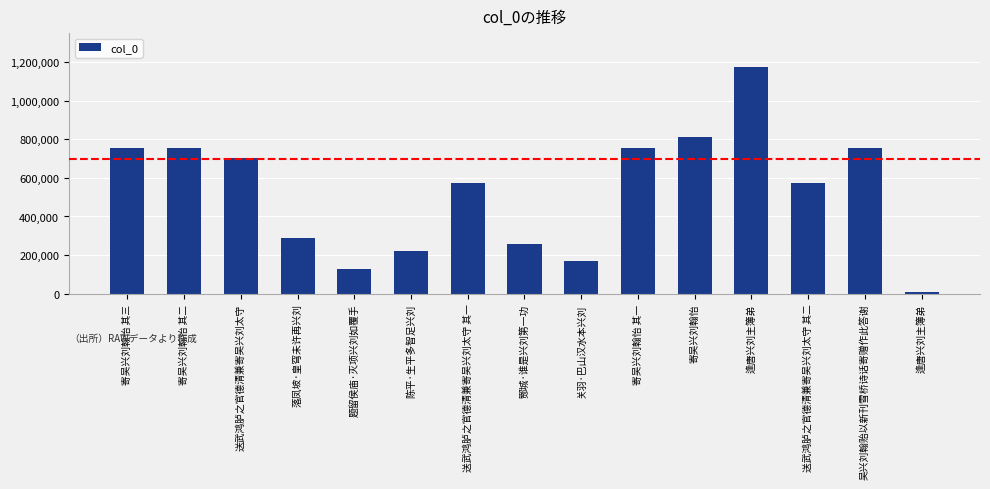

Which category has the lowest value across all series?

逢唐兴刘主簿弟